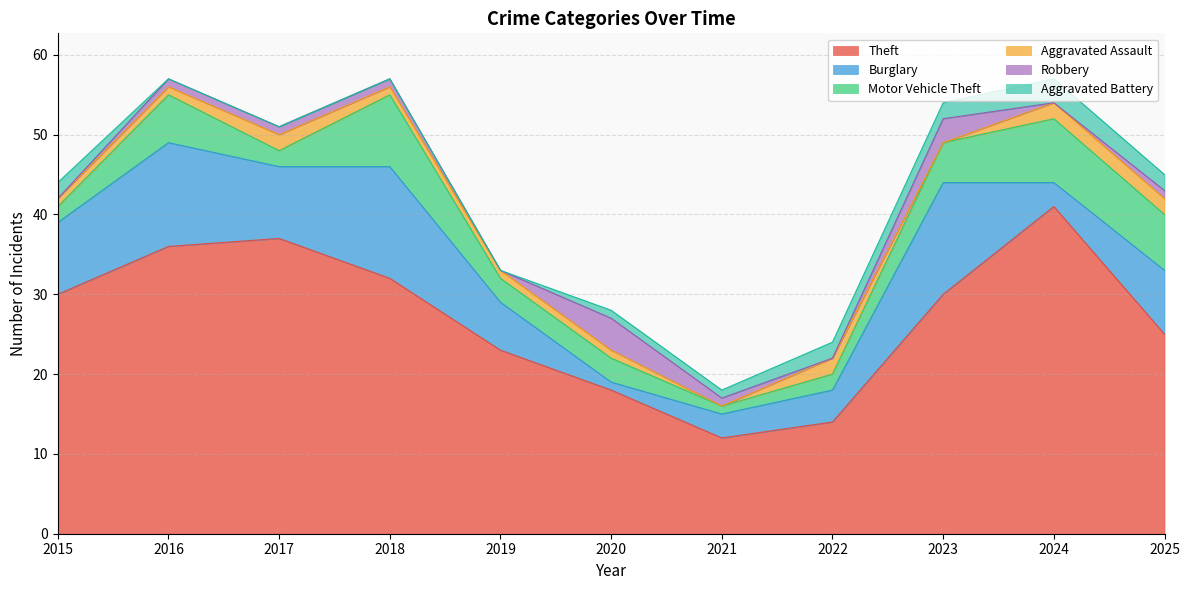

What is the total value across all series at 2016?

57